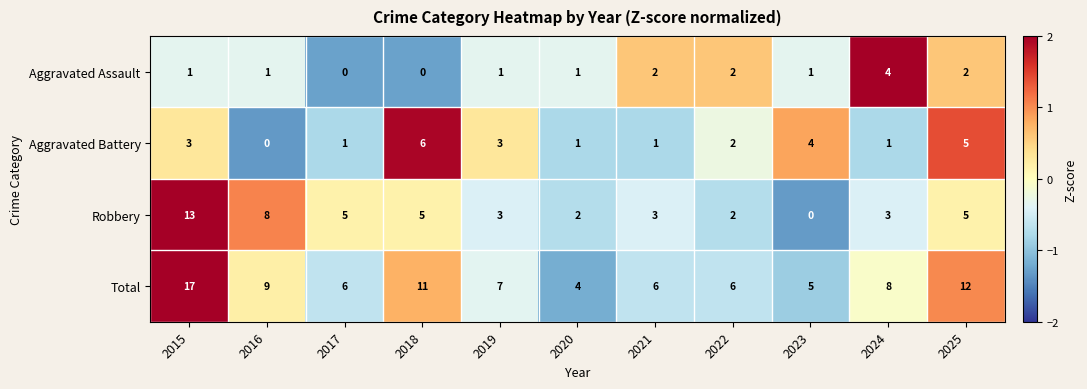

What is the difference between the highest and lowest values at 2017?

6